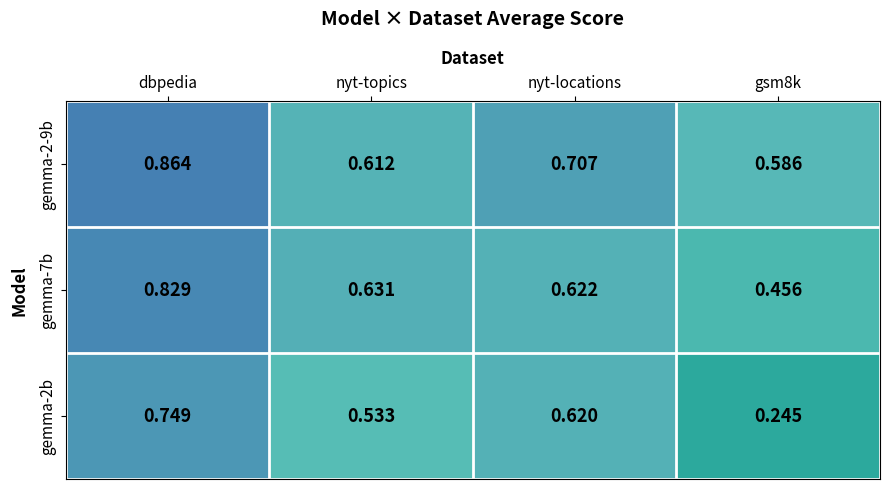

Which series changed the most between dbpedia and nyt-topics?

gemma-2-9b